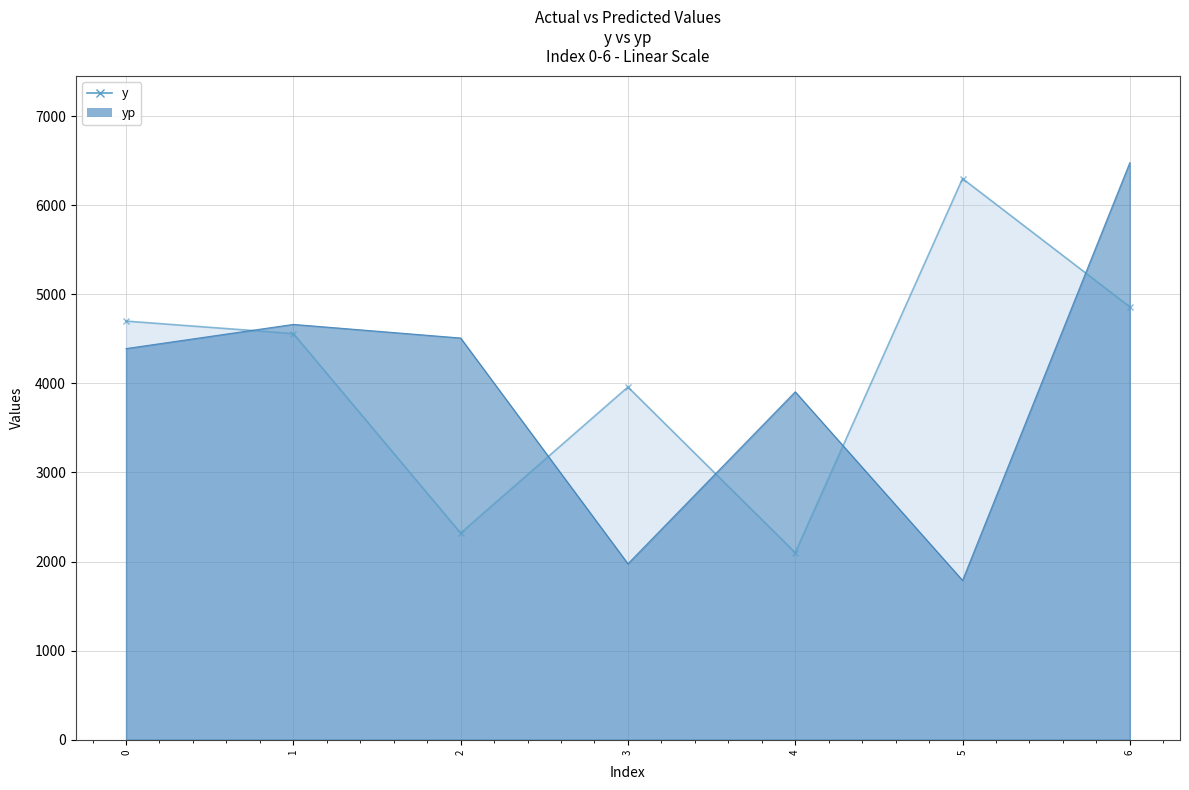

Between which two adjacent categories do y and yp first intersect?

0 and 1